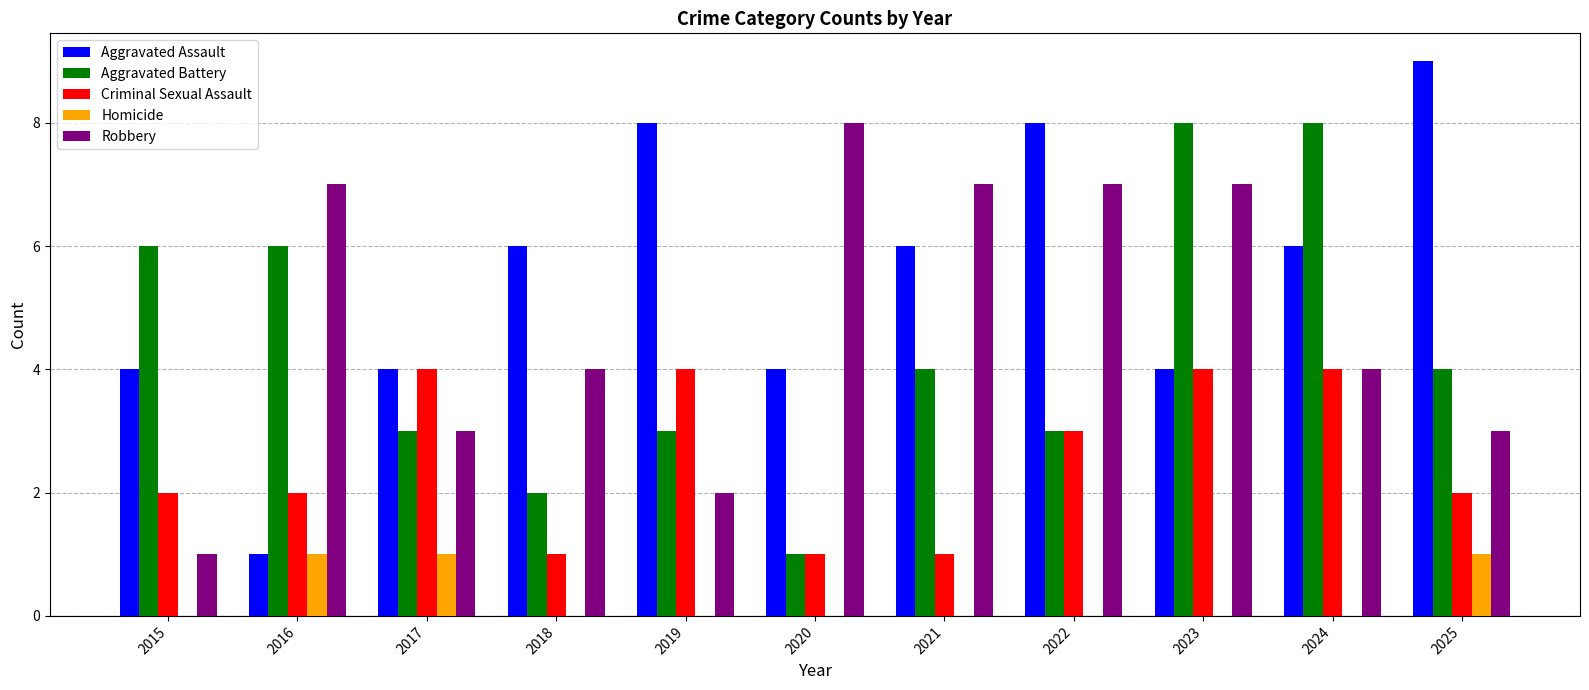

What is the maximum value shown in the chart?

9